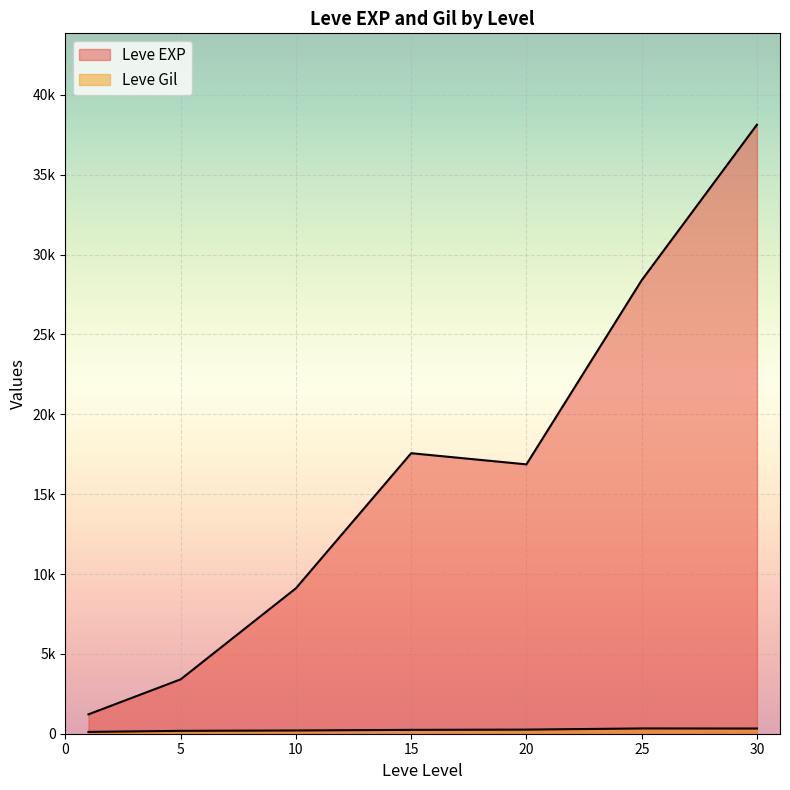

Which series has the widest spread of values?

Leve EXP